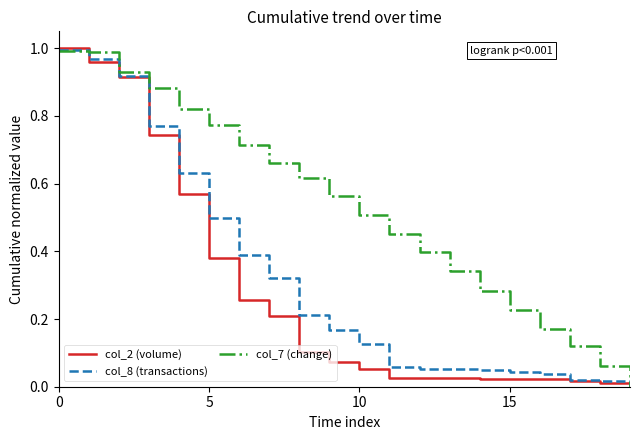

Rank the series by their average value, from highest to lowest.

col_7 (change), col_8 (transactions), col_2 (volume)